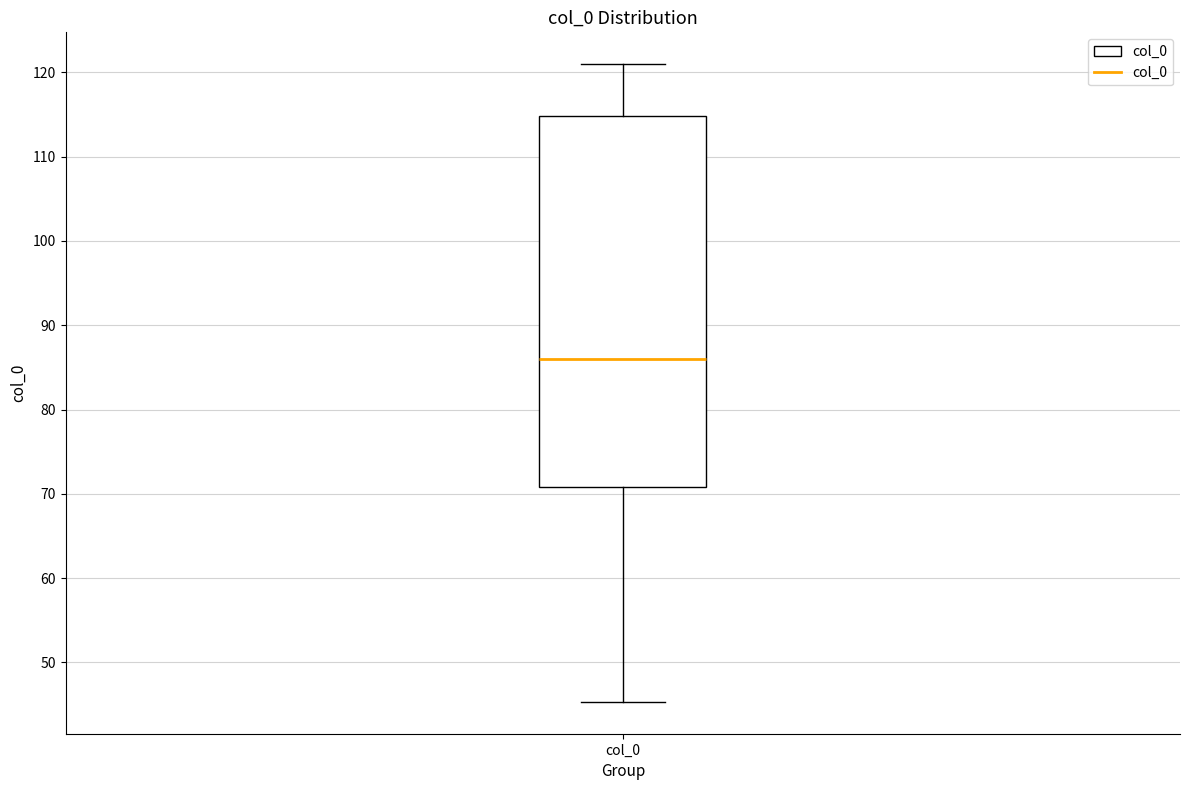

Transcribe this box plot: give where the median line is, the range the box spans, and where the two whiskers end, as read against the y-axis. The values are not printed on the chart, so give them approximately, as read against the axis.

median 86, box 71 to 115, whiskers 45 to 121